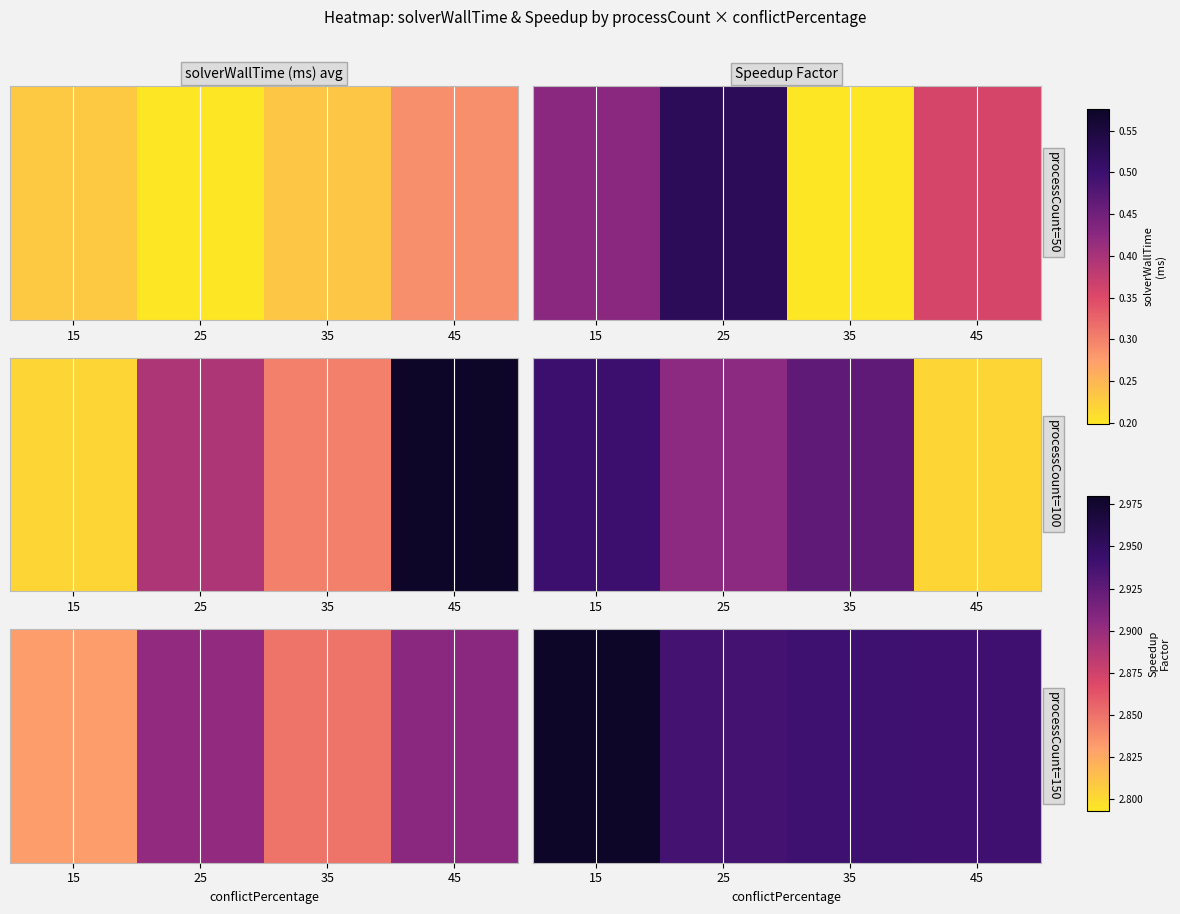

List the labels in order of value, smallest first.

25, 45, 35, 15